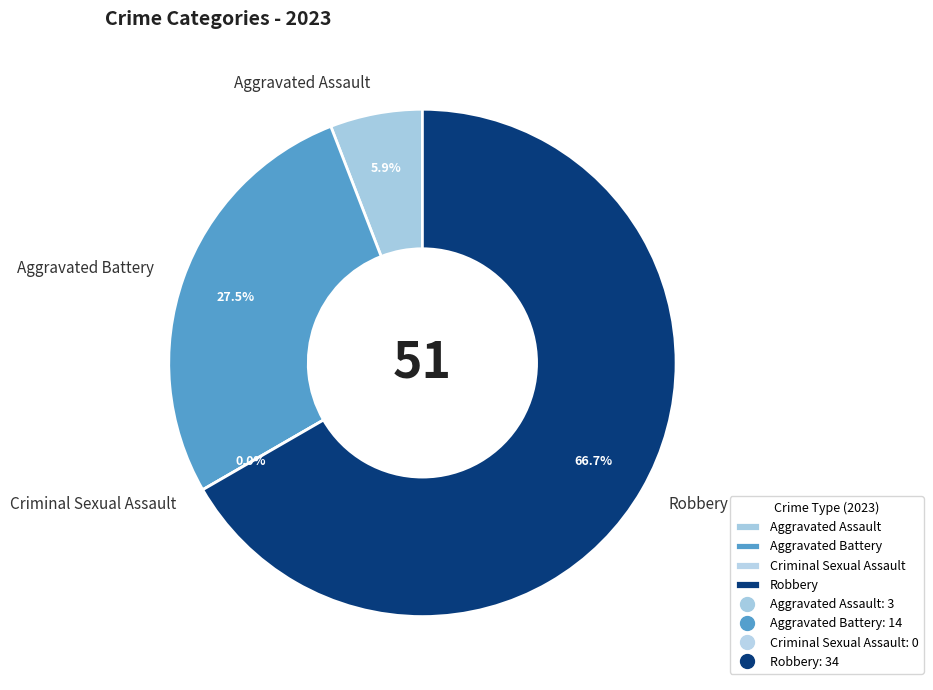

What is the change in value from Aggravated Battery to Criminal Sexual Assault?

-14